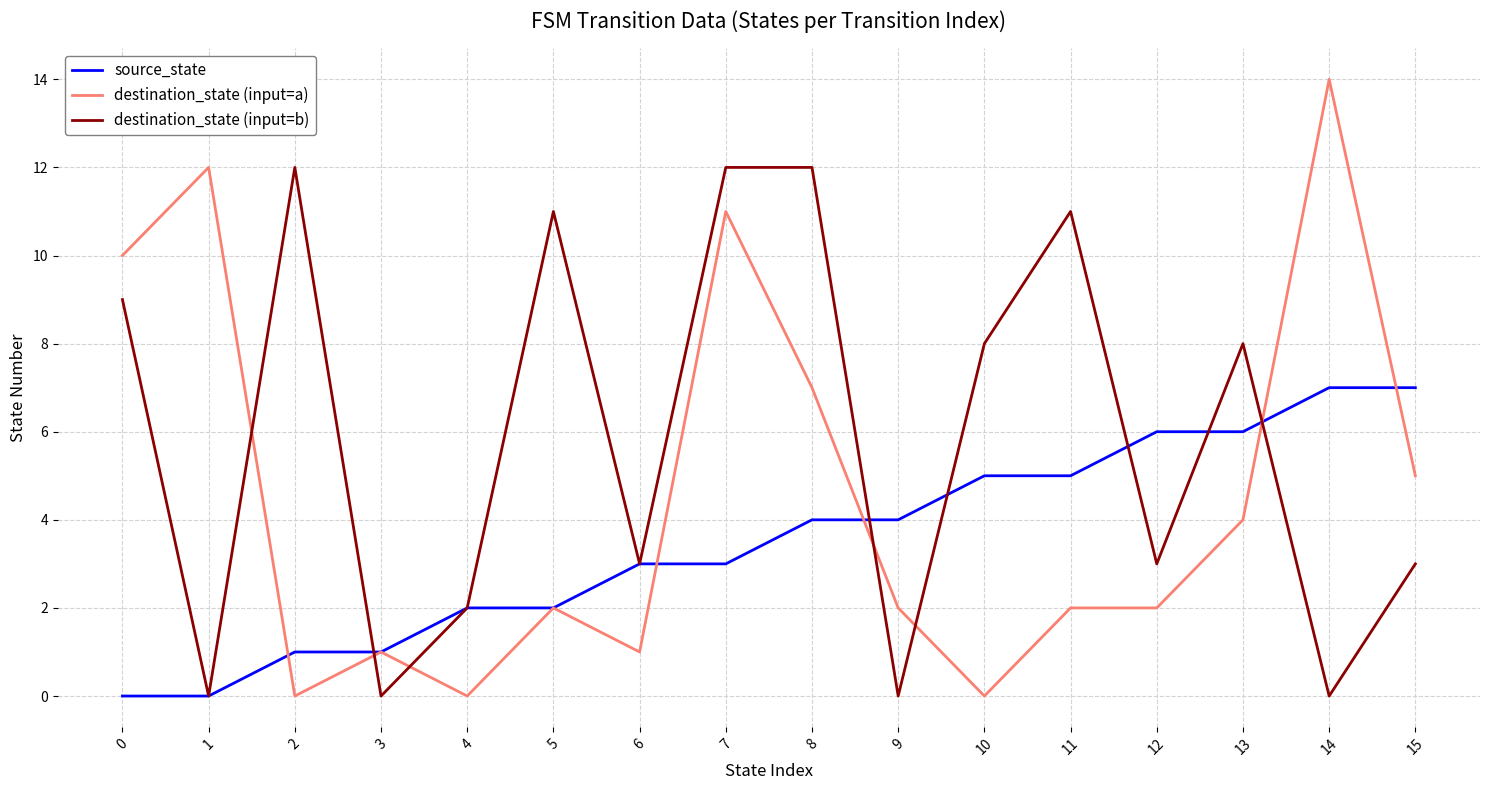

How many interior local valleys does the destination_state (input=b) series have?

6